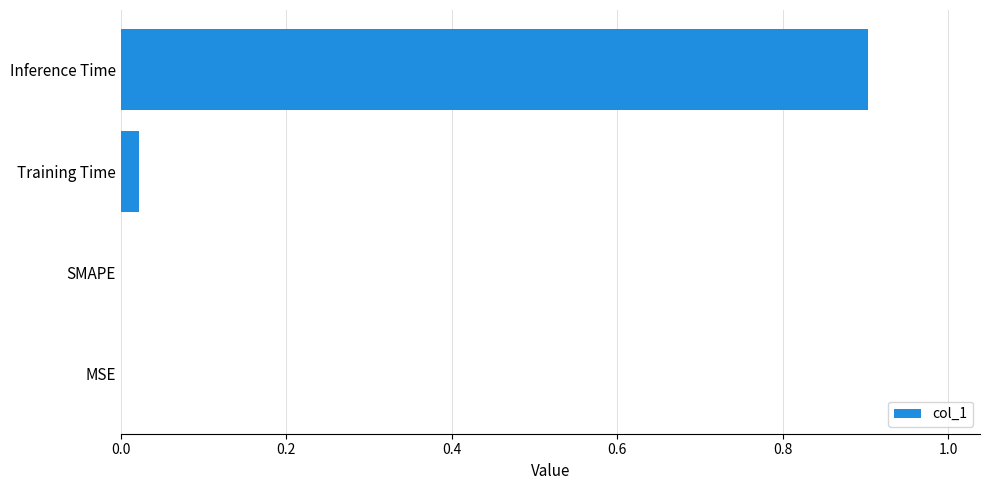

How many categories are shown in the chart?

4